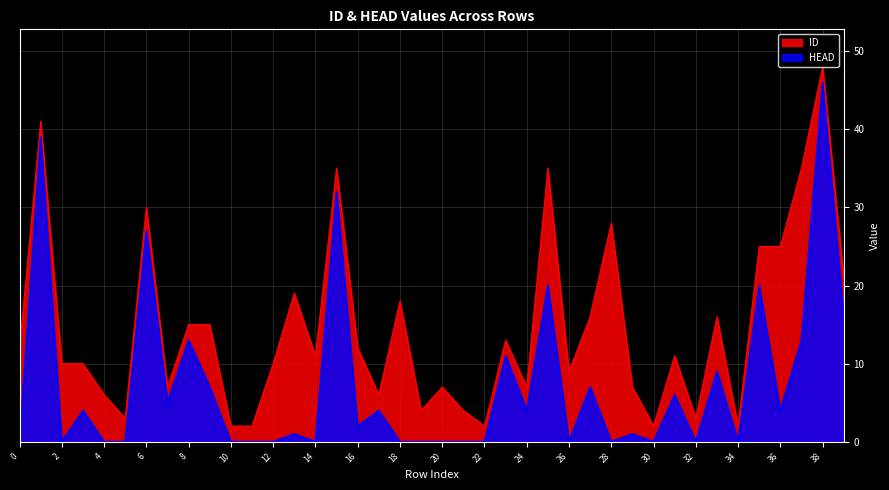

True or false: HEAD and ID cross at least once.

False